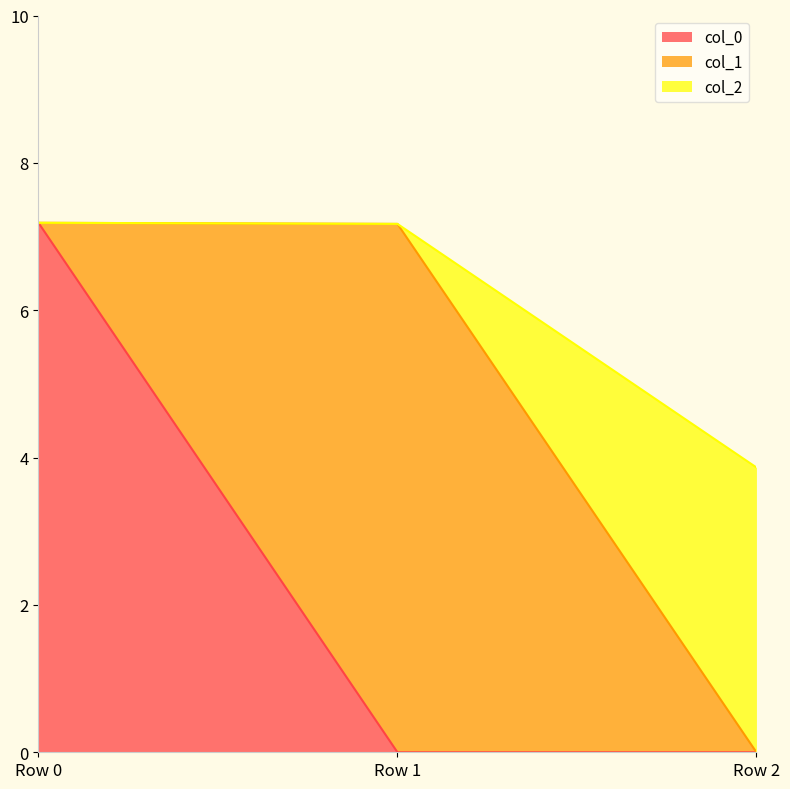

Reading left to right, what are the values for col_0?

Row 0=7.2	Row 1=0.0	Row 2=0.0